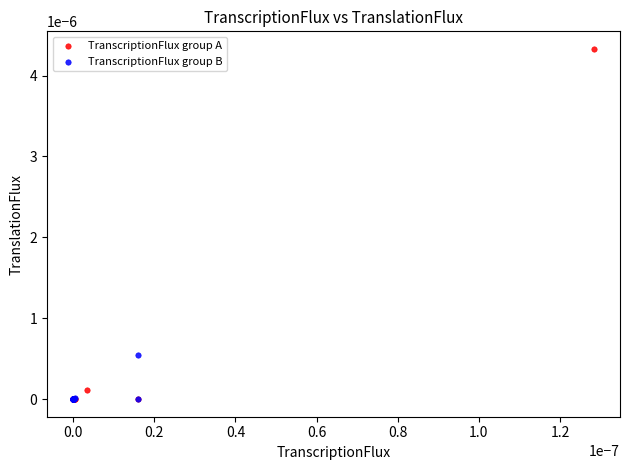

Which series has the largest Y range (max minus min)?

TranscriptionFlux group A